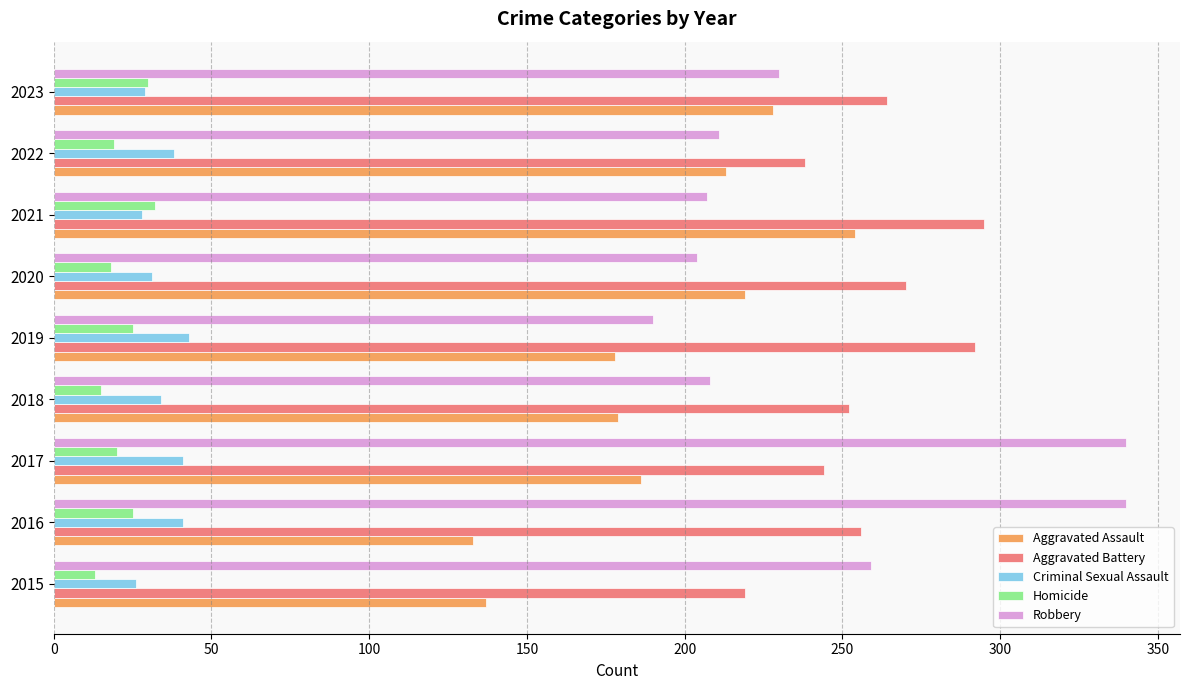

Which series has the largest total across all categories?

Aggravated Battery